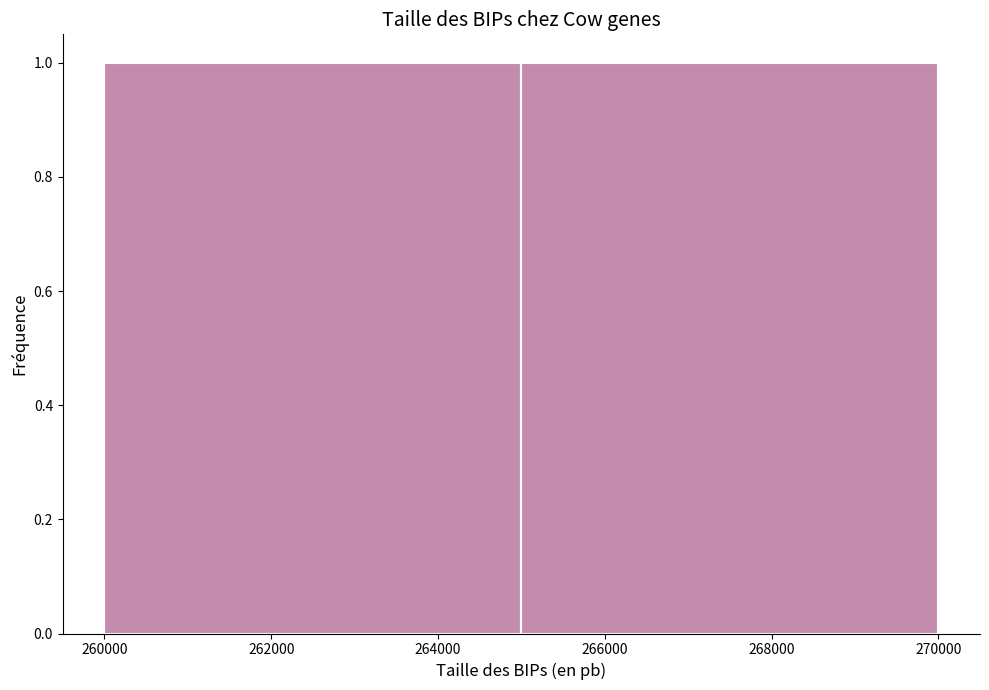

Reading left to right, list every bar in this chart as the range it spans on the x-axis followed by its height. The values are not printed on the chart, so give them approximately, as read against the axis.

260000 to 265000: 1
265000 to 270000: 1